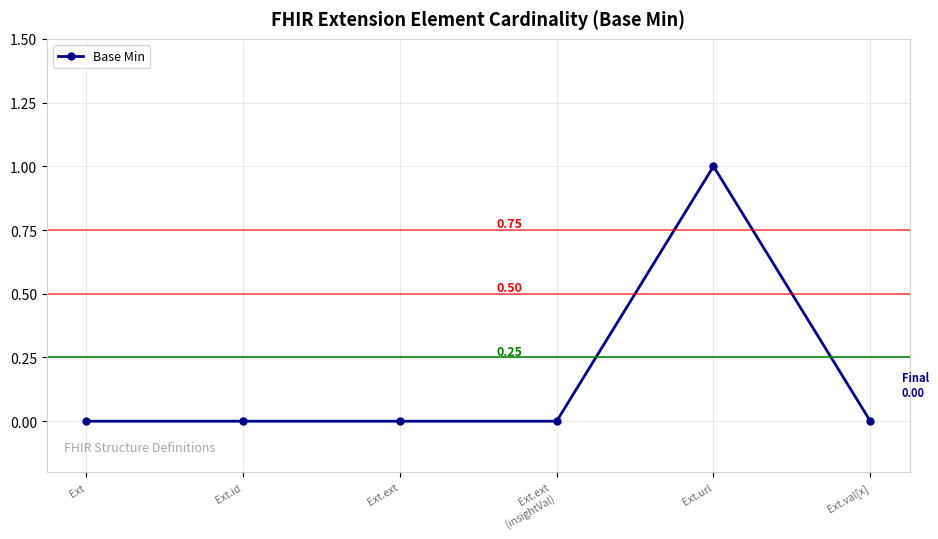

Which label corresponds to the largest value in the chart?

Ext.url